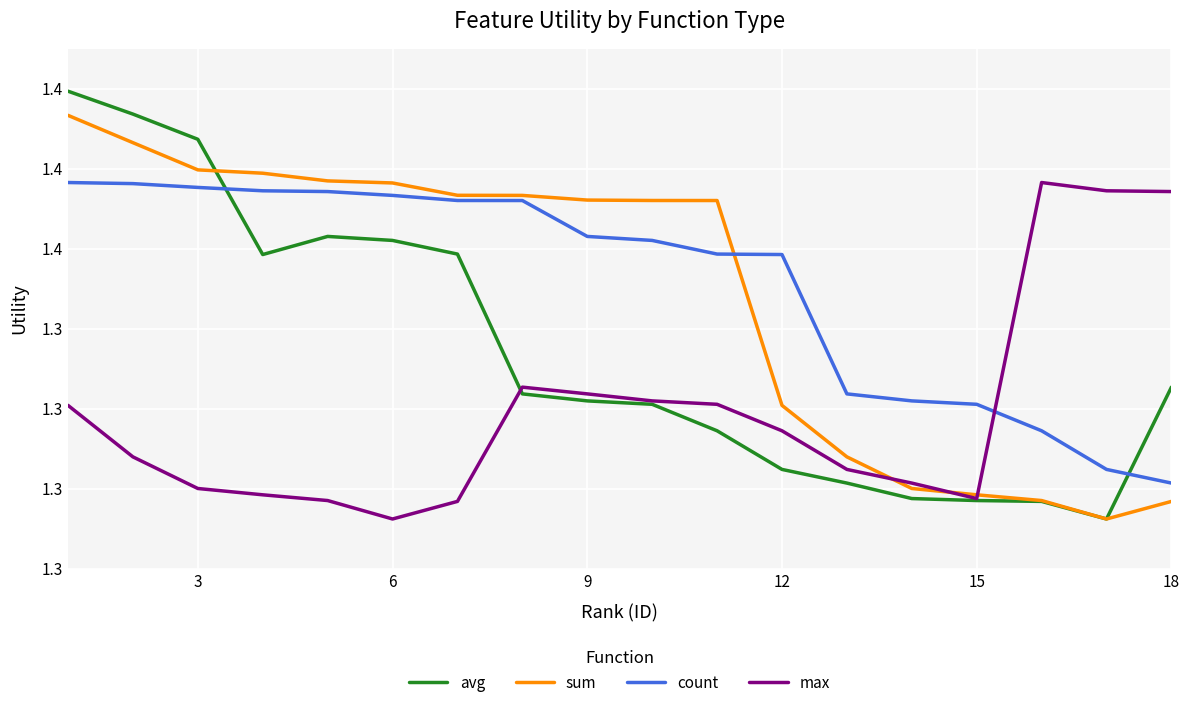

What are all the series names shown in the legend?

avg, sum, count, max